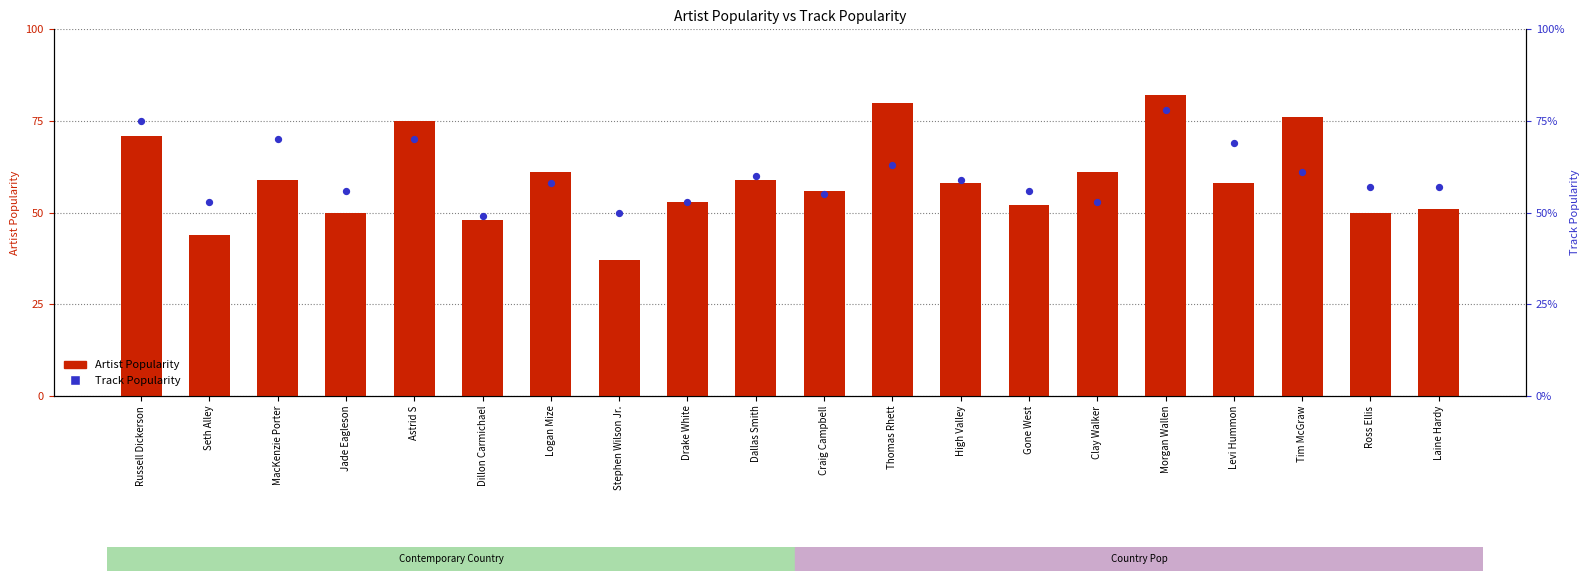

What is the total value across all series at Dillon Carmichael?

97